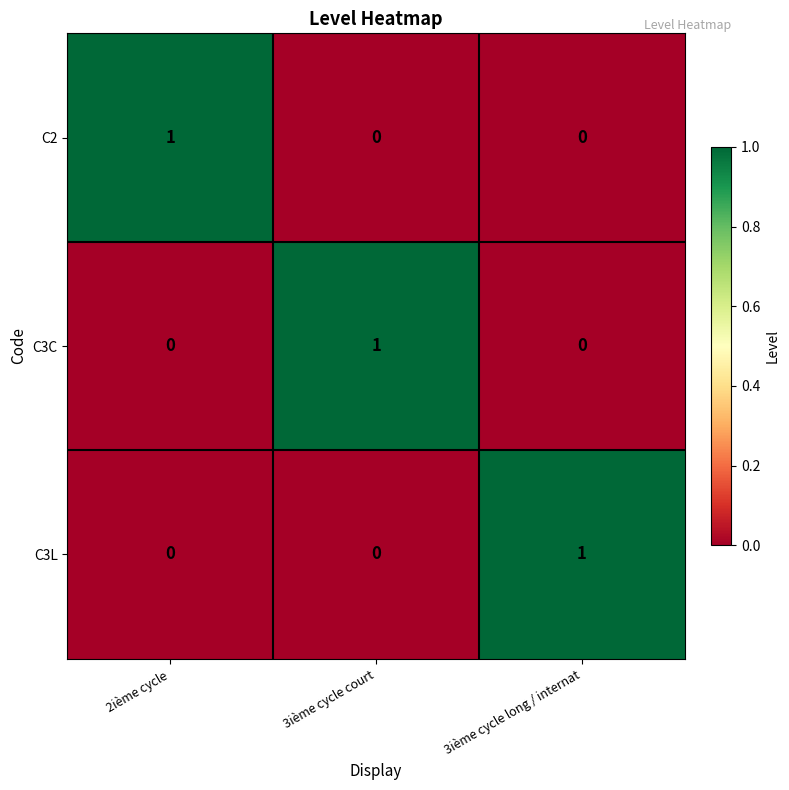

Reading left to right, list all the values displayed in this chart.

C2: 2ième cycle=1	3ième cycle court=0	3ième cycle long / internat=0
C3C: 2ième cycle=0	3ième cycle court=1	3ième cycle long / internat=0
C3L: 2ième cycle=0	3ième cycle court=0	3ième cycle long / internat=1